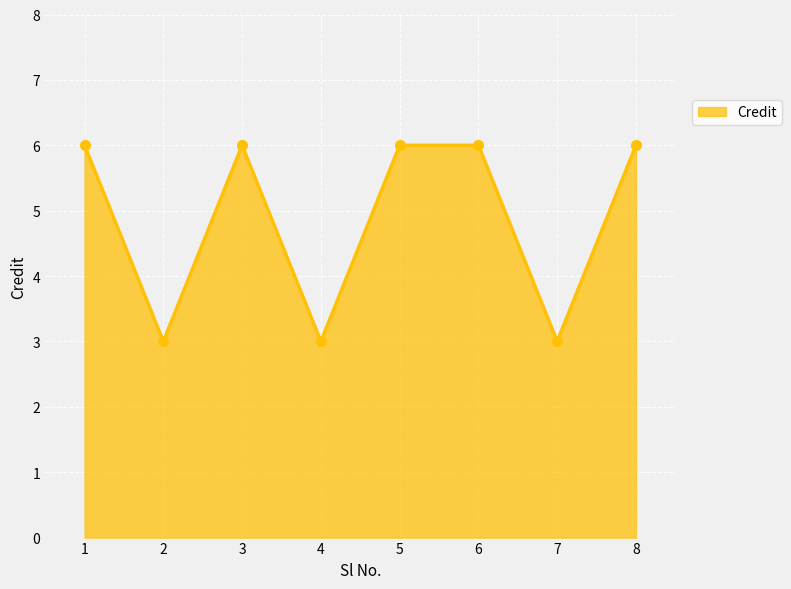

How many values are below 6?

3